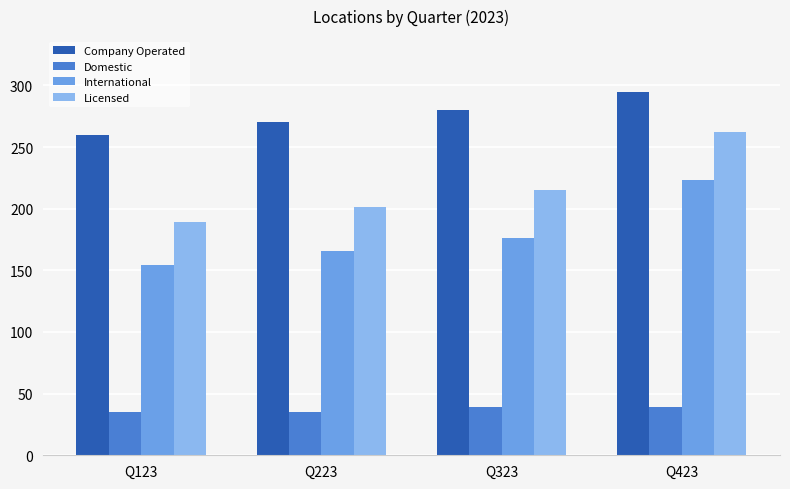

What is the difference between the maximum and second lowest values in the Licensed series?

61